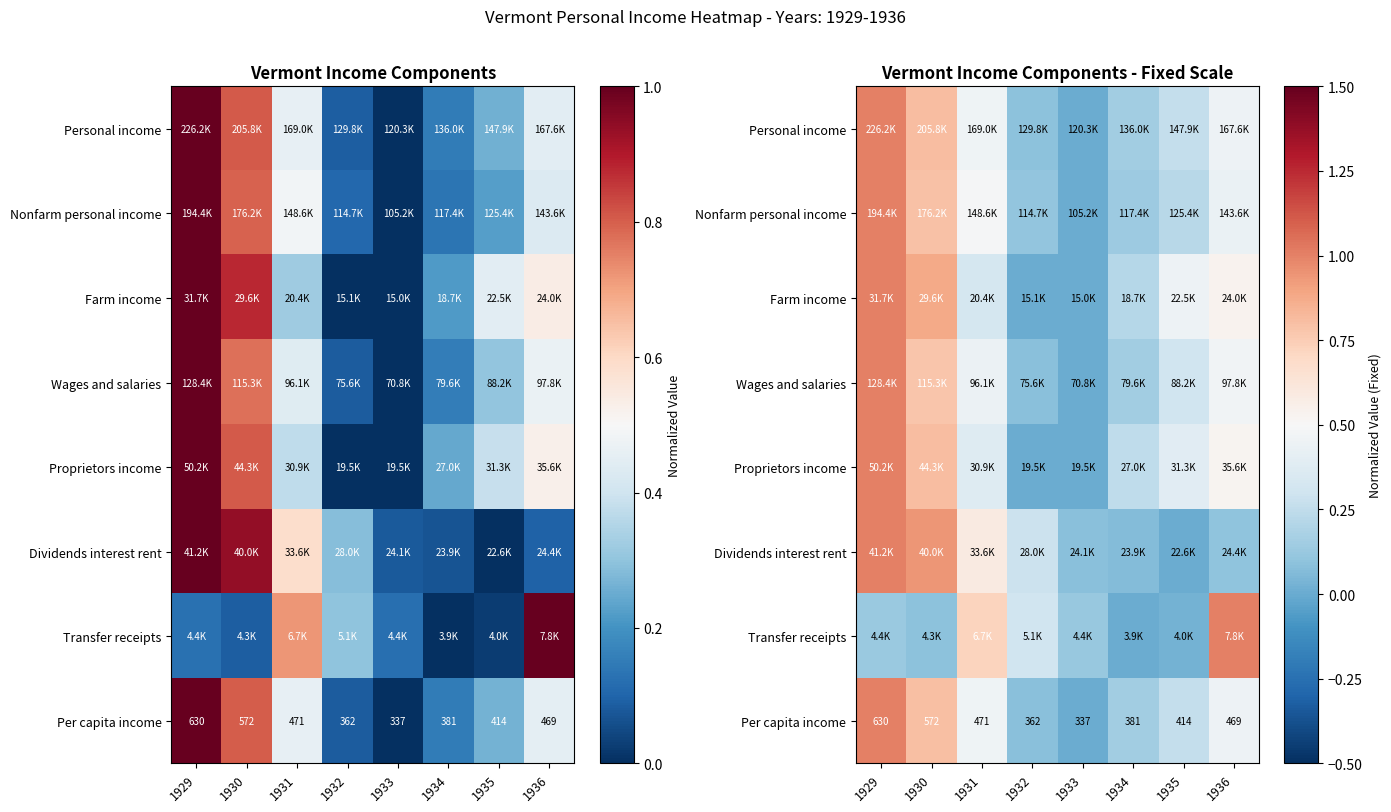

List the labels in order of Proprietors income value, largest first.

1929, 1930, 1936, 1935, 1931, 1934, 1933, 1932